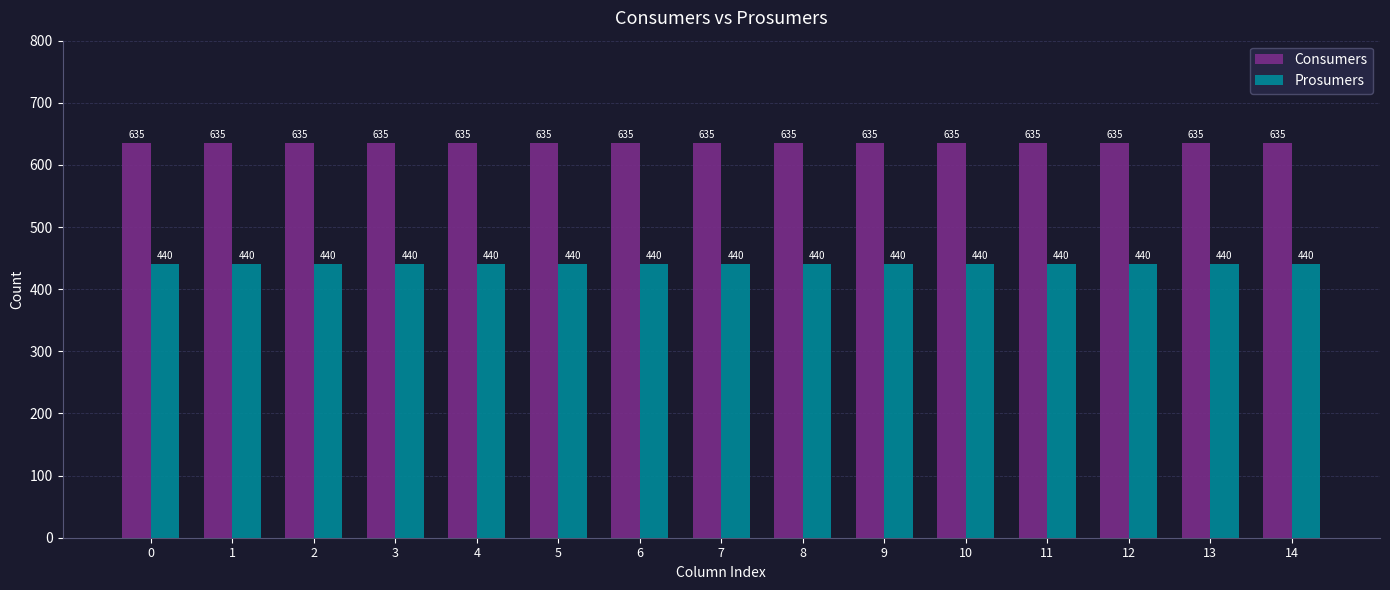

Is the value of Prosumers at 12 greater than the value of Consumers at 3?

No